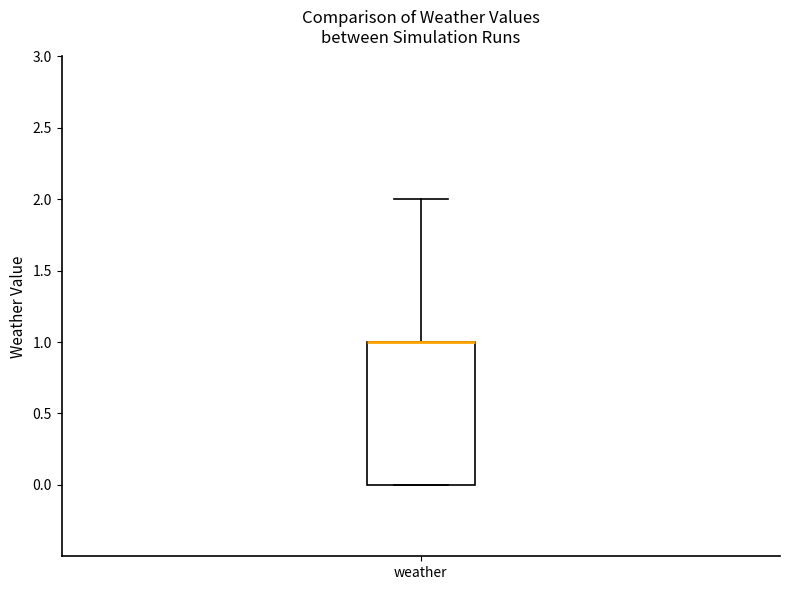

Transcribe this box plot: give where the median line is, the range the box spans, and where the two whiskers end, as read against the y-axis. The values are not printed on the chart, so give them approximately, as read against the axis.

median 1 (drawn on the box's upper edge), box 0 to 1, whiskers 0 to 2